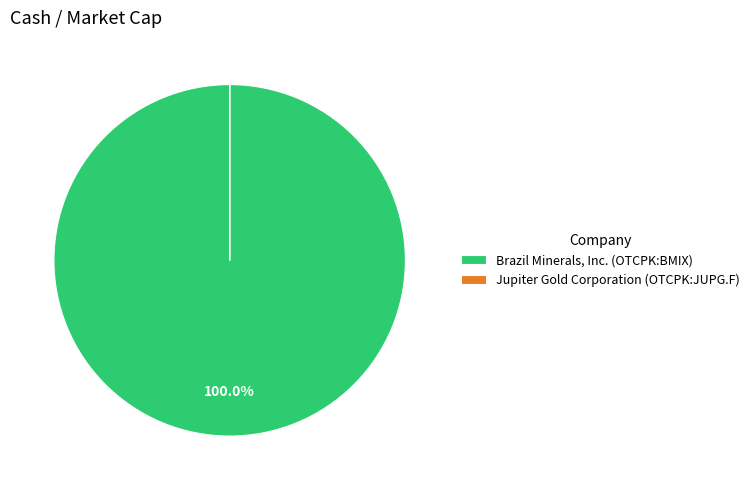

Which category has the biggest portion of the pie?

Brazil Minerals, Inc. (OTCPK:BMIX)